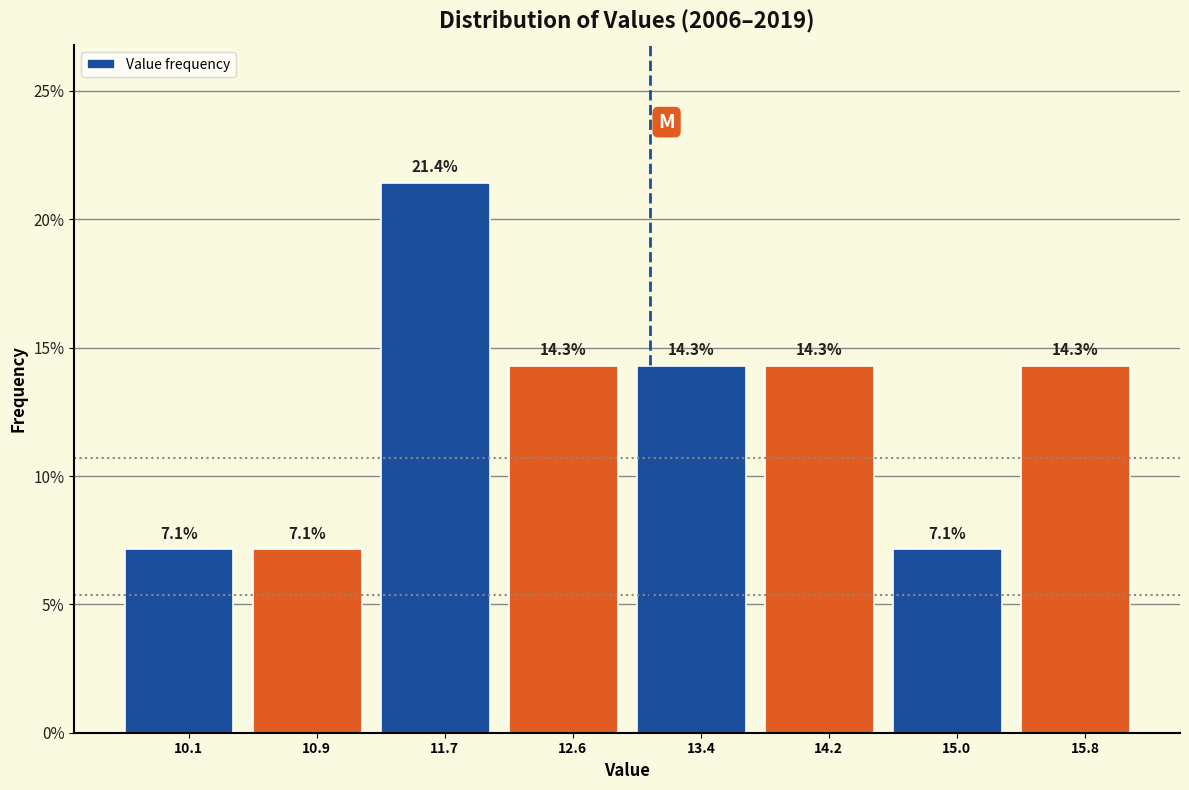

Reading left to right, list every bar in this chart as the range it spans on the x-axis followed by its height. The bar edges are not printed on the chart, so give them approximately, as read against the axis.

9.7 to 10.5: 7.1
10.5 to 11.3: 7.1
11.3 to 12.2: 21.4
12.2 to 13.0: 14.3
13.0 to 13.8: 14.3
13.8 to 14.6: 14.3
14.6 to 15.4: 7.1
15.4 to 16.2: 14.3